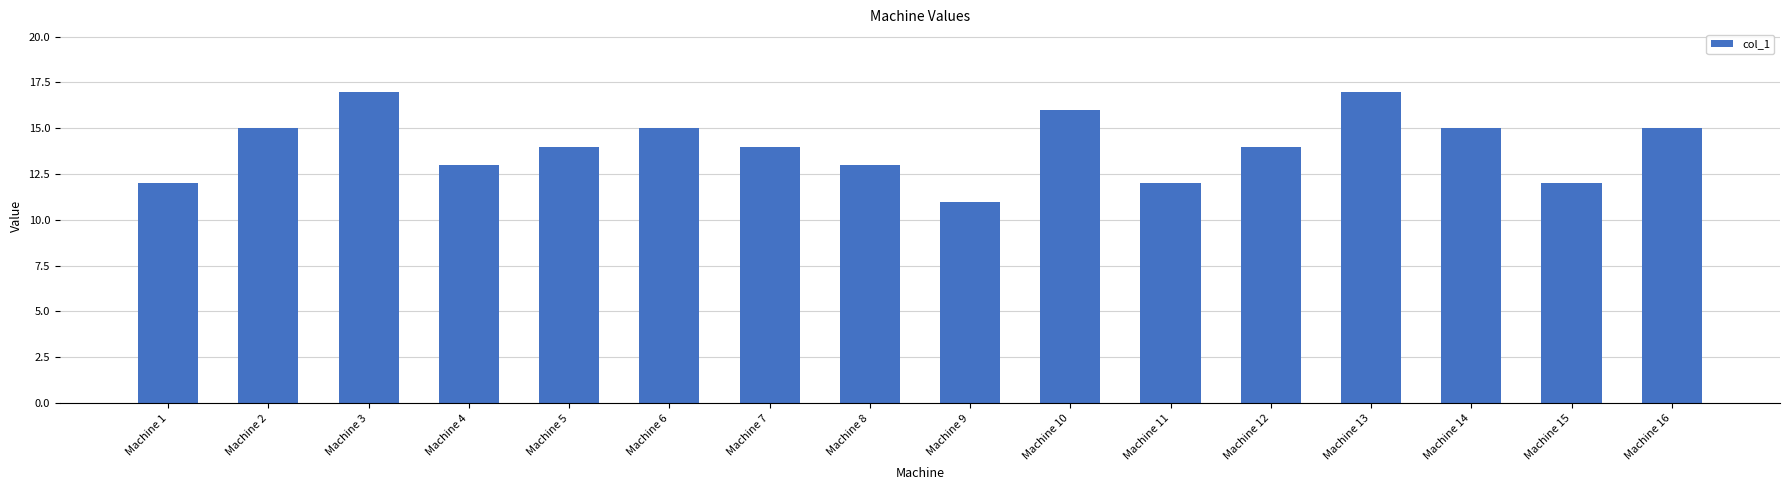

What is the sum of all values?

225